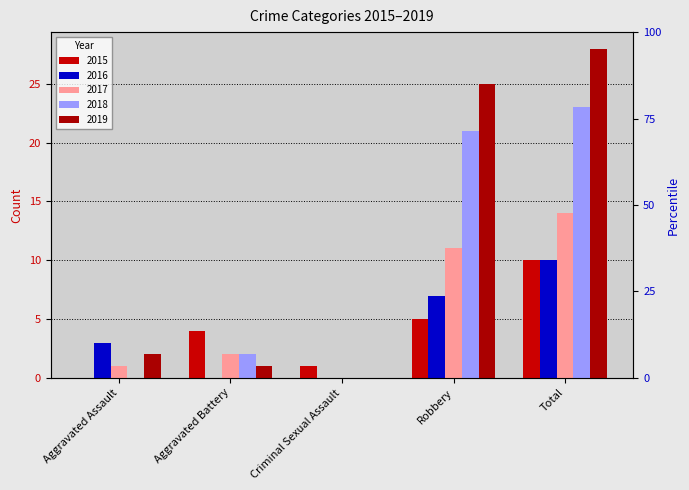

What is the label of the 5th bar from the right?

Aggravated Assault